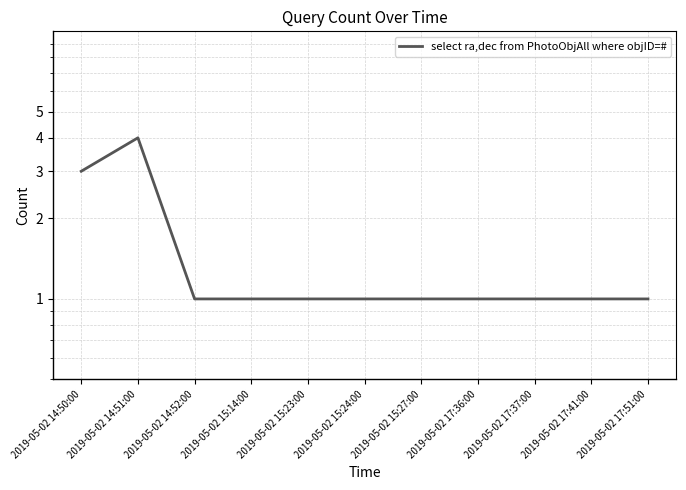

Count the number of categories in the chart.

11